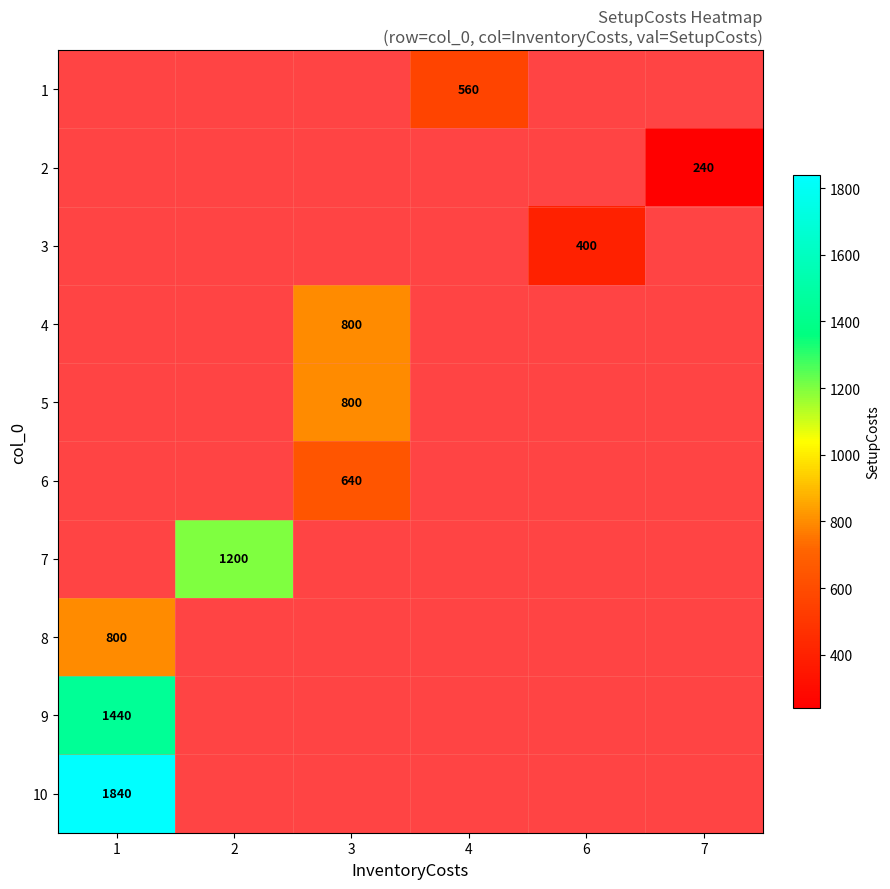

The 9 series shows 1440 at 1. True or false?

True